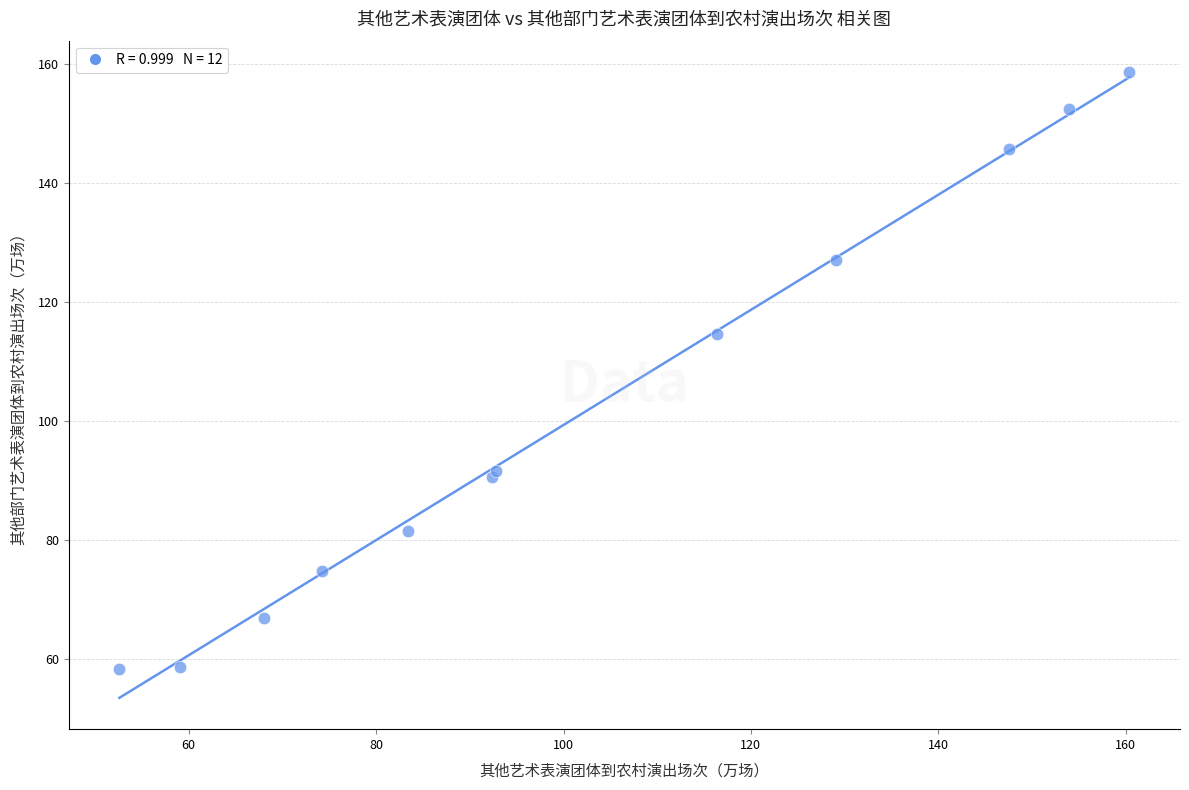

What Y value in the scatter plot is closest to 108?

114.6